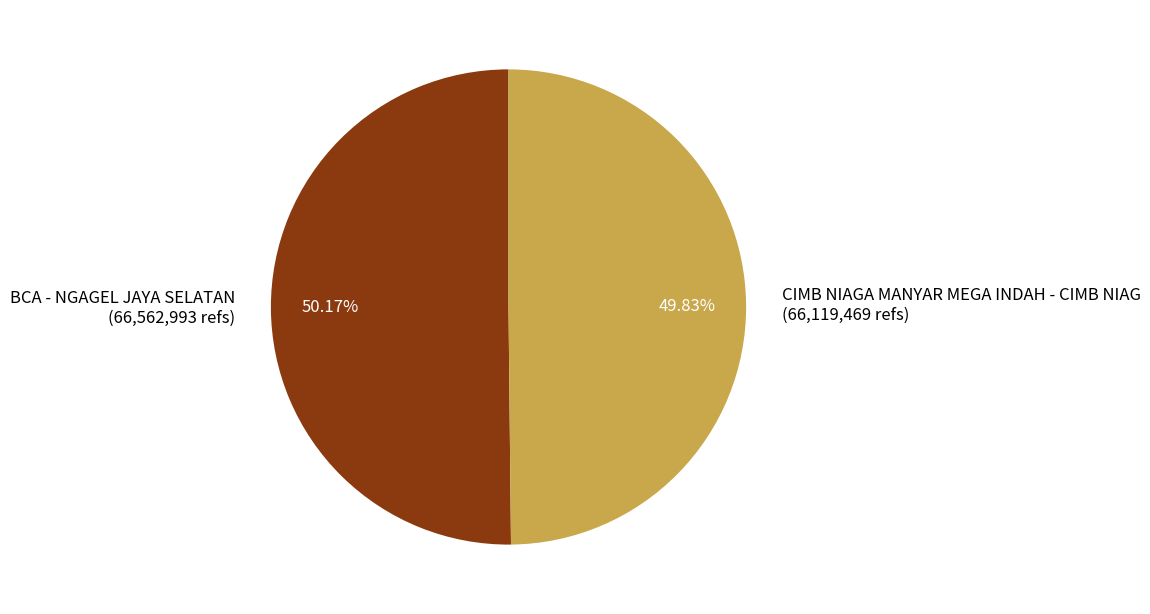

Does any single category account for the majority?

Yes